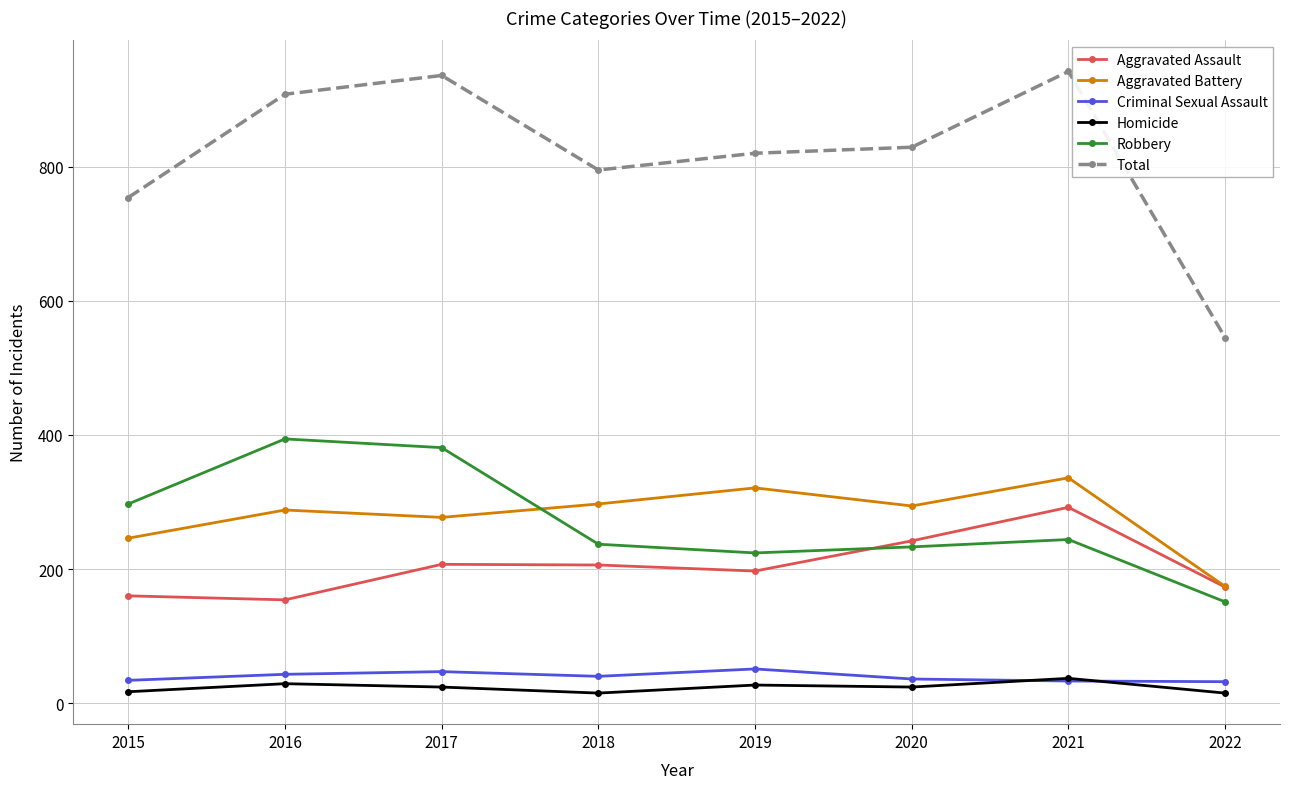

What is the maximum value for Aggravated Assault?

292